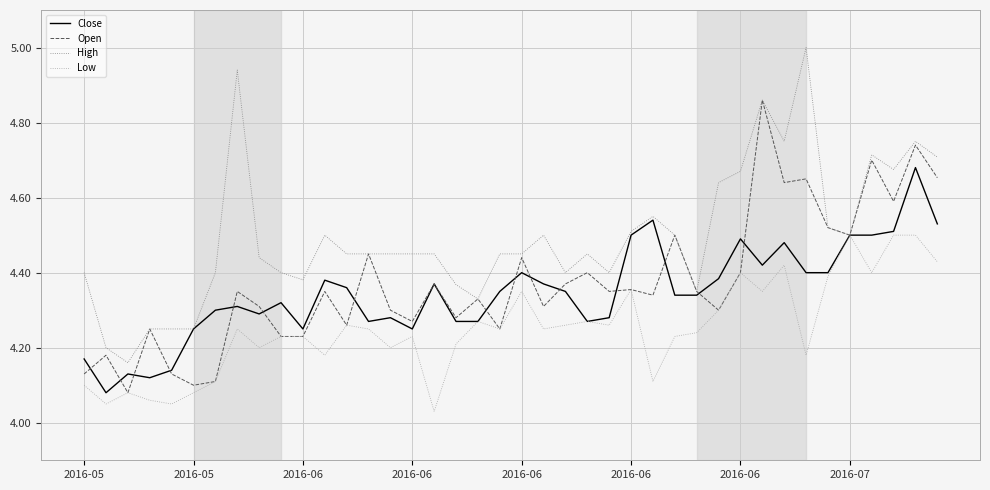

List the series in order of their peak value, lowest first.

Low, Close, Open, High